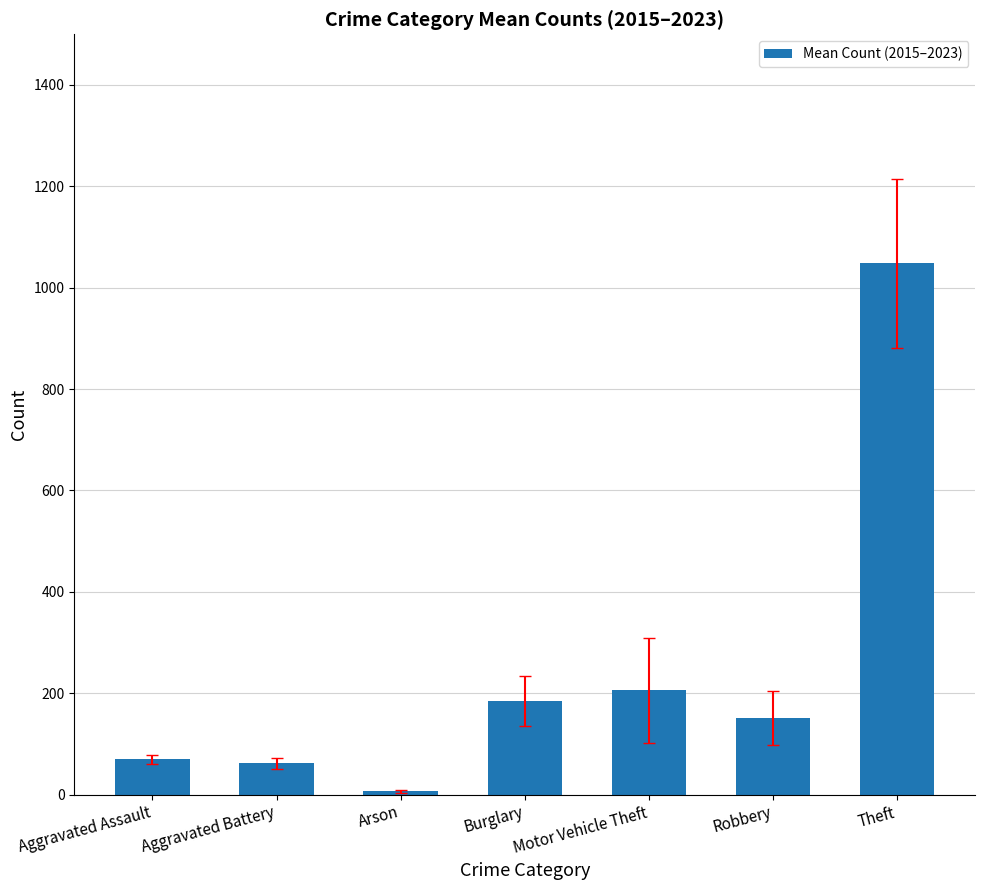

What position from the right is Robbery?

2